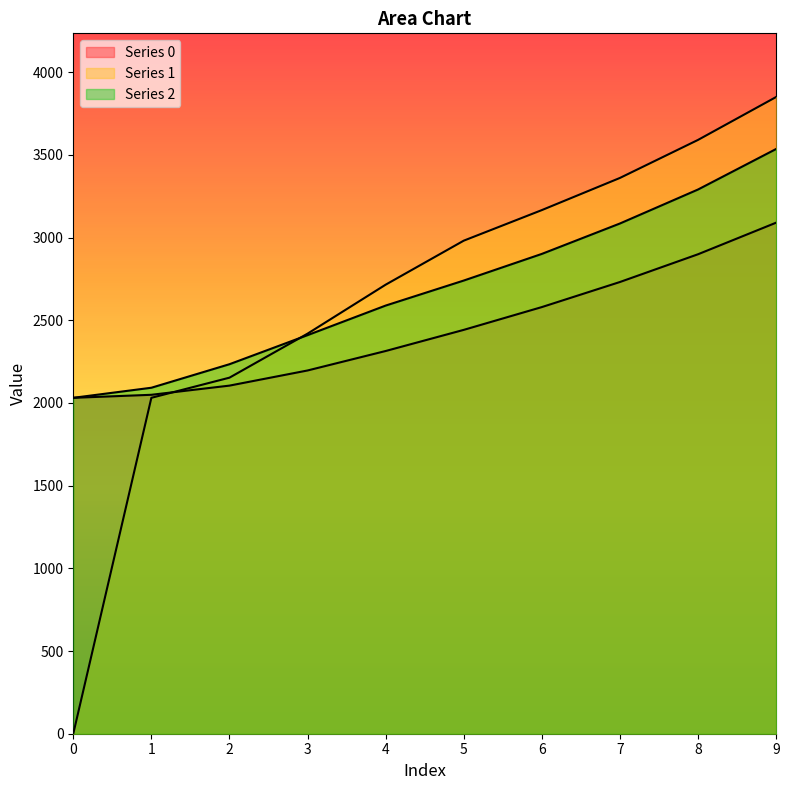

True or false: Series 1 has more than 1 points higher than both neighbors.

False